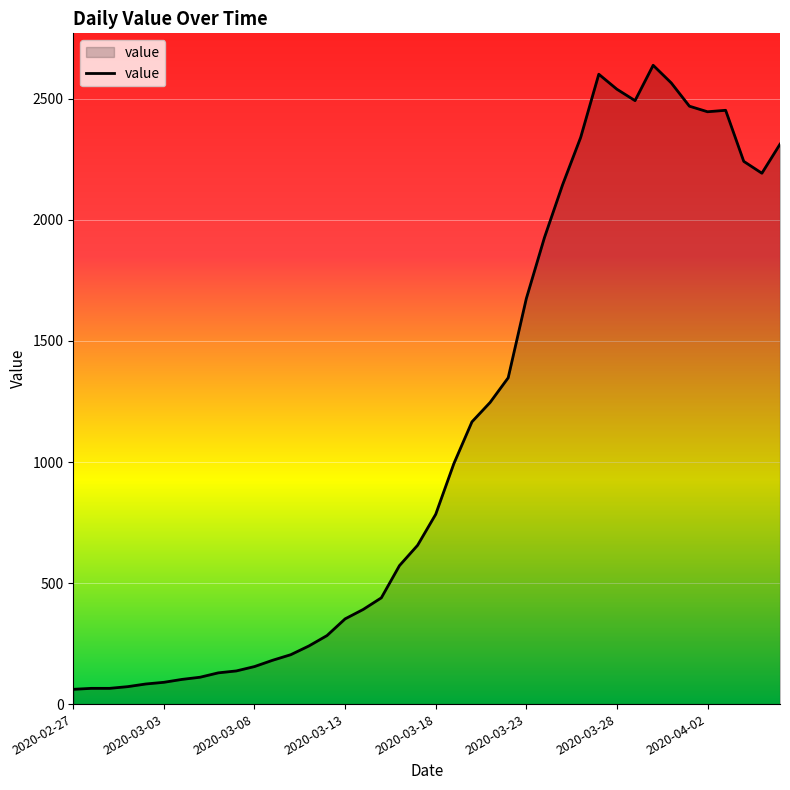

What is the greatest value displayed?

2639